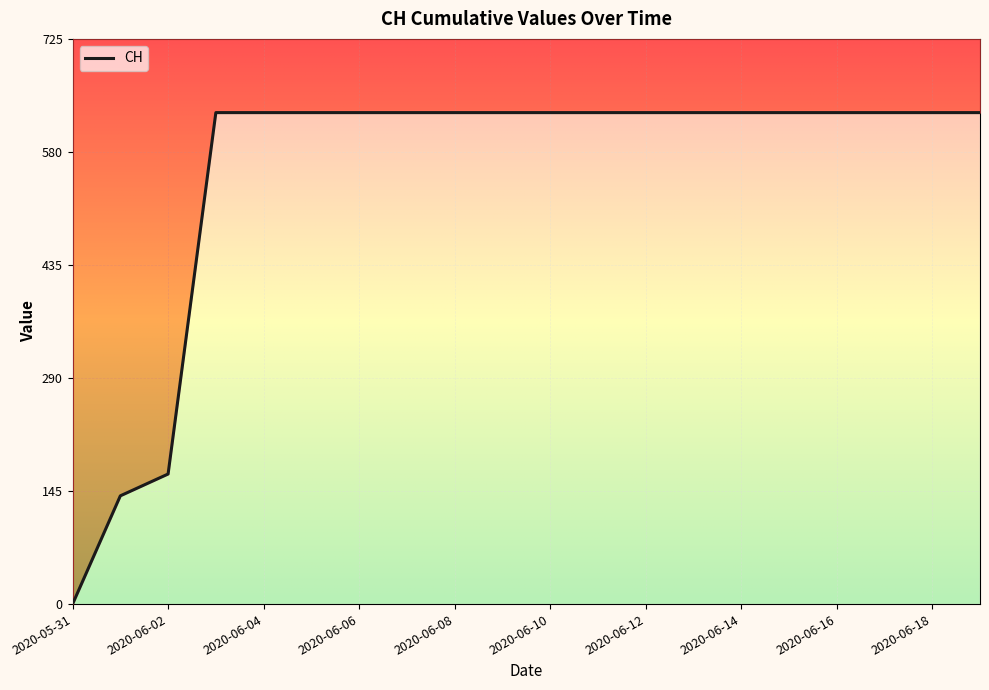

At which label is the value closest to 315?

2020-06-02